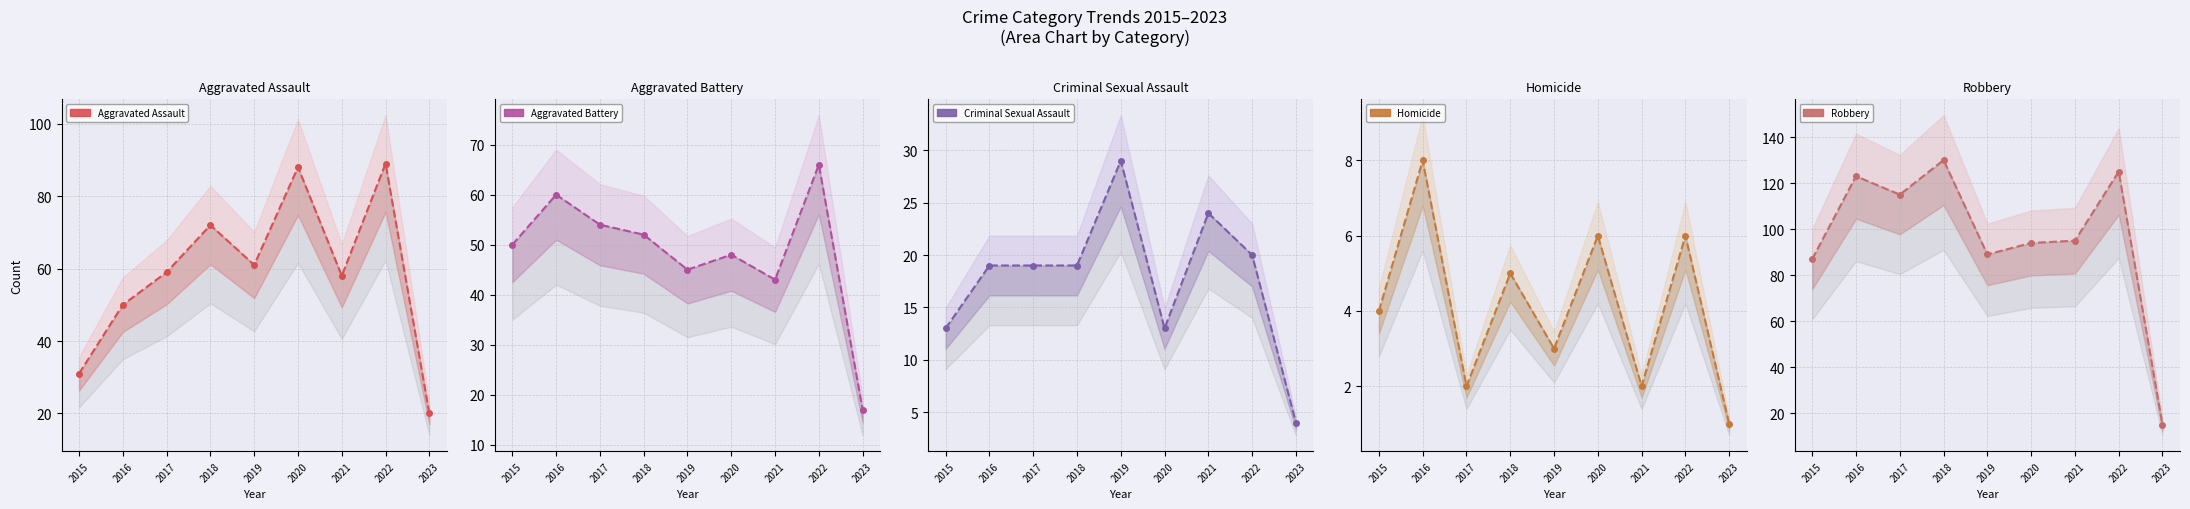

Which series has the largest range (max minus min)?

Robbery